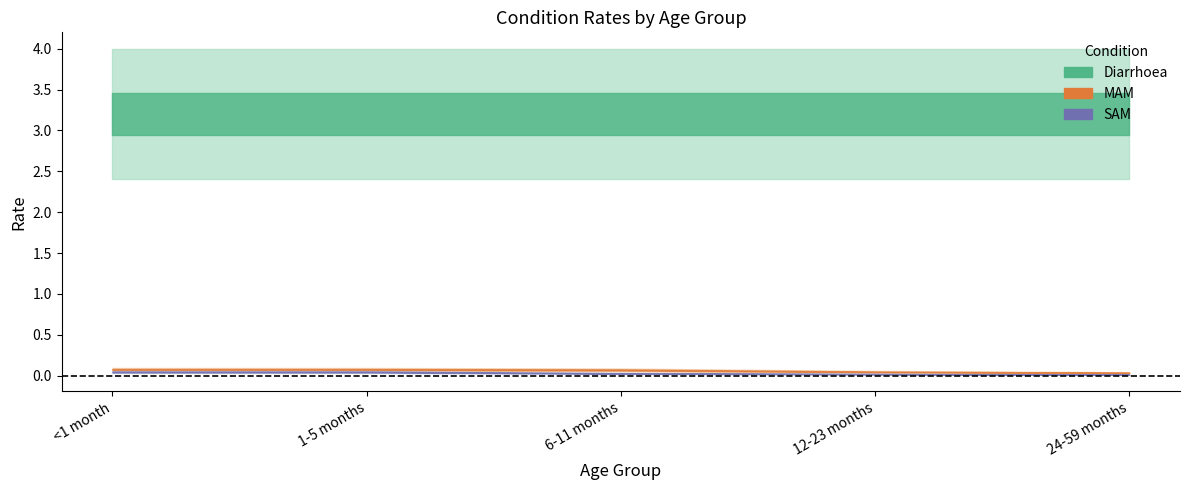

Reading right to left, what are all the values shown in this chart?

Diarrhoea: 3.2	3.2	3.2	3.2	3.2
MAM: 0.0	0.0	0.1	0.1	0.1
SAM: 0.0	0.0	0.0	0.0	0.0